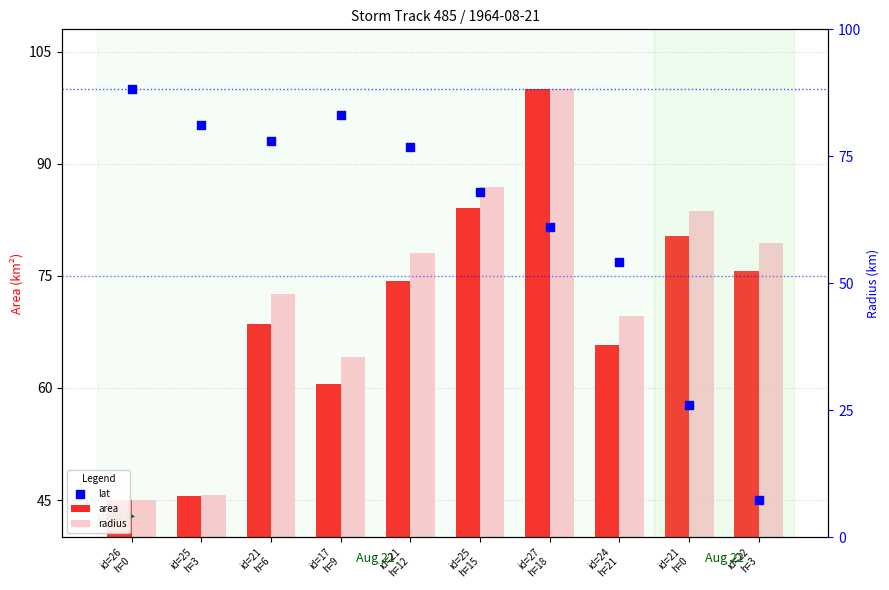

Which series reaches the minimum Y coordinate?

area